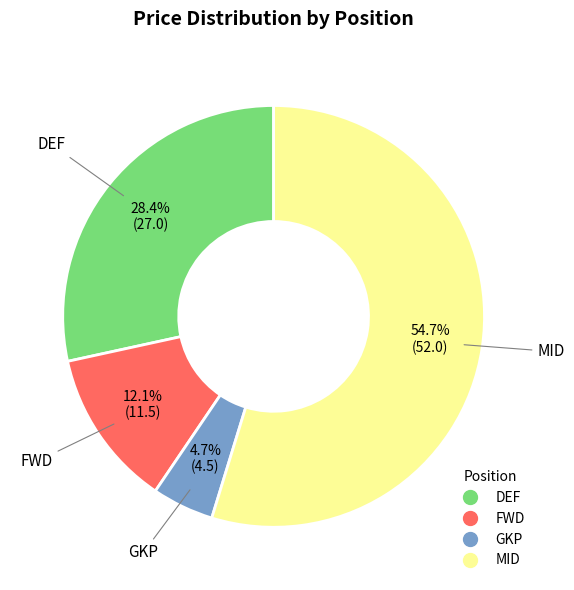

Is there a majority slice in this chart?

Yes